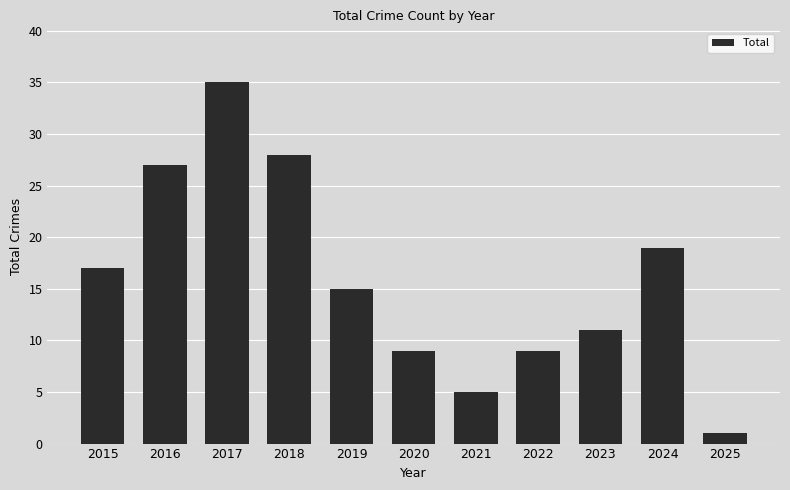

At which category does the chart reach its minimum across all series?

2025